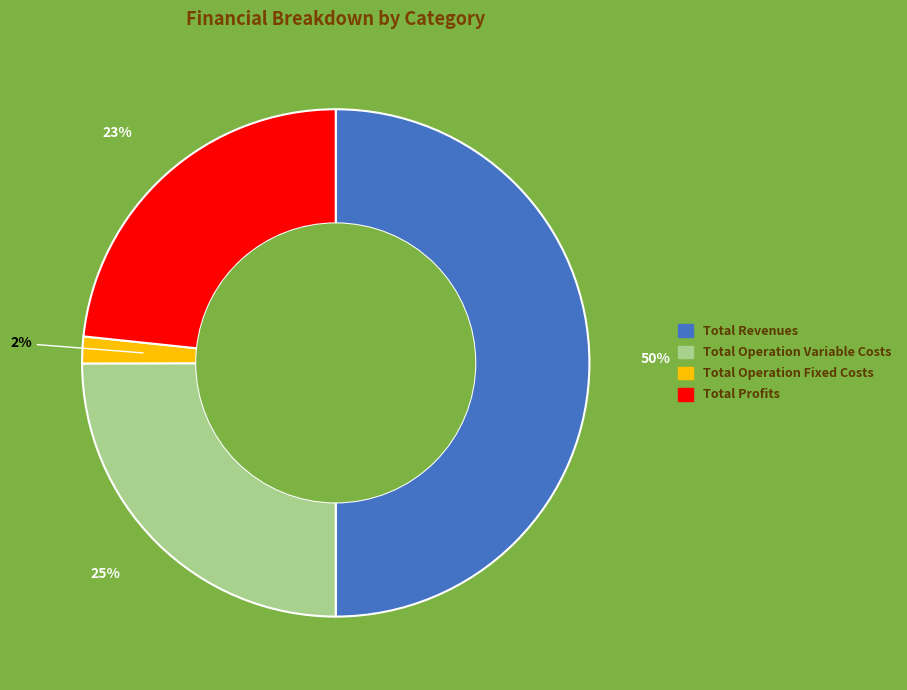

To the nearest percent, what is the difference between the largest and smallest slice percentages?

48%